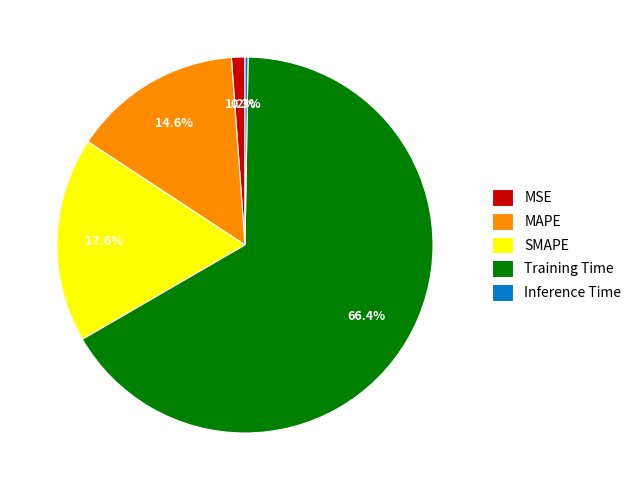

Combined, what portion of the pie is MSE and Training Time?

67.5%